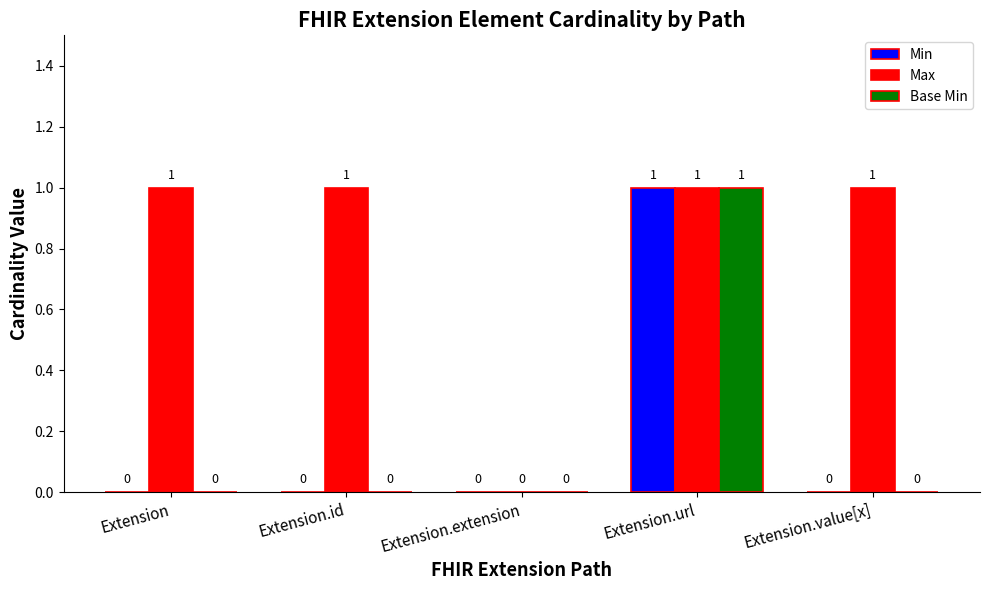

Which series changed the most between Extension and Extension.extension?

Max